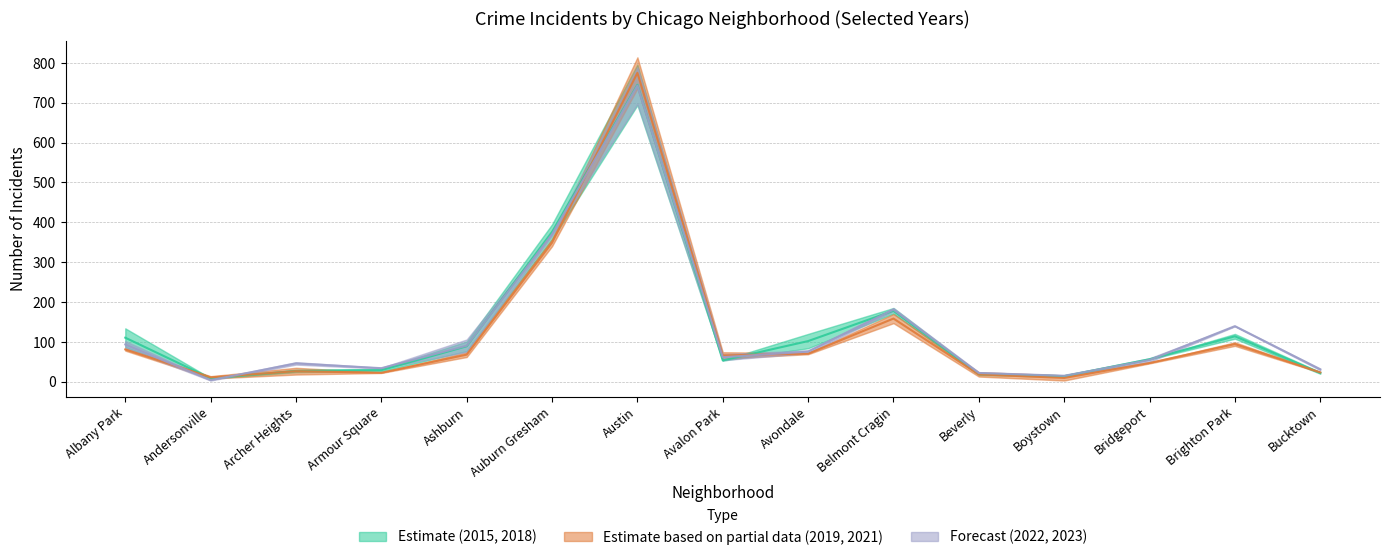

What position from the left is Austin?

7